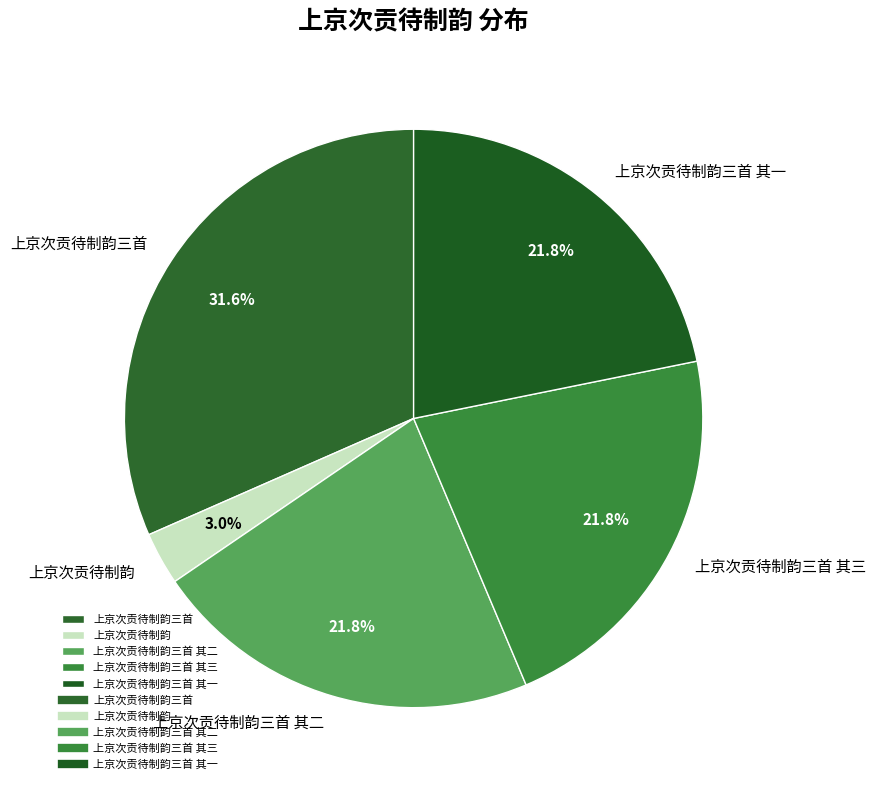

How many slices are in this pie chart?

5